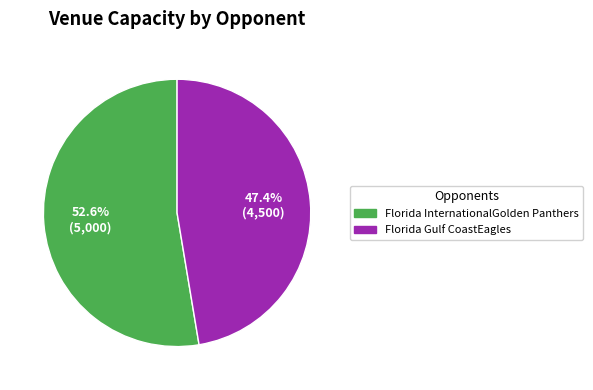

What is the majority slice?

Florida InternationalGolden Panthers